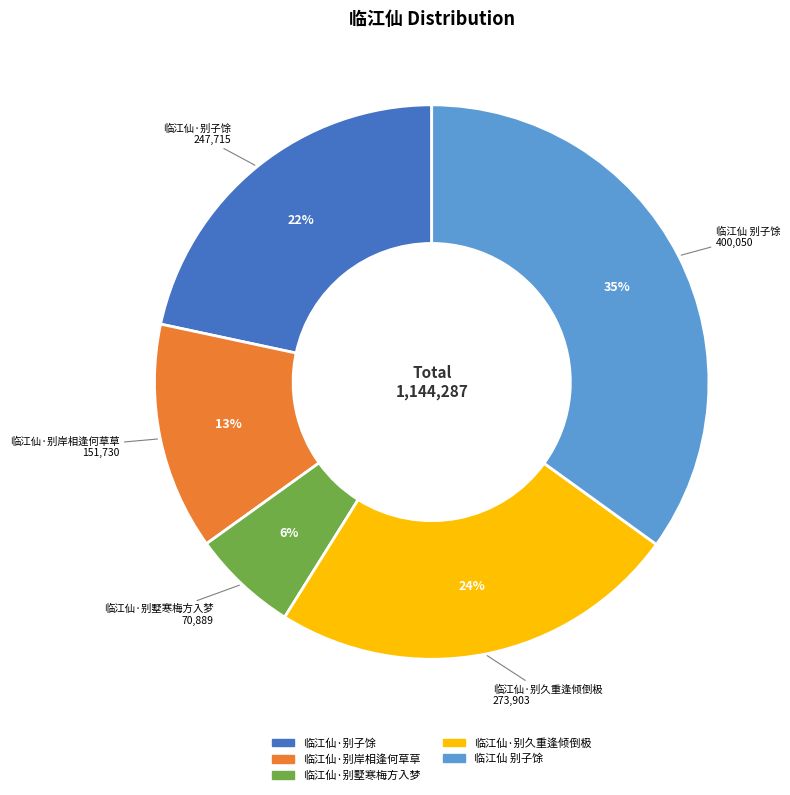

Rank the categories by value from highest to lowest.

临江仙 别子馀, 临江仙·别久重逢倾倒极, 临江仙·别子馀, 临江仙·别岸相逢何草草, 临江仙·别墅寒梅方入梦